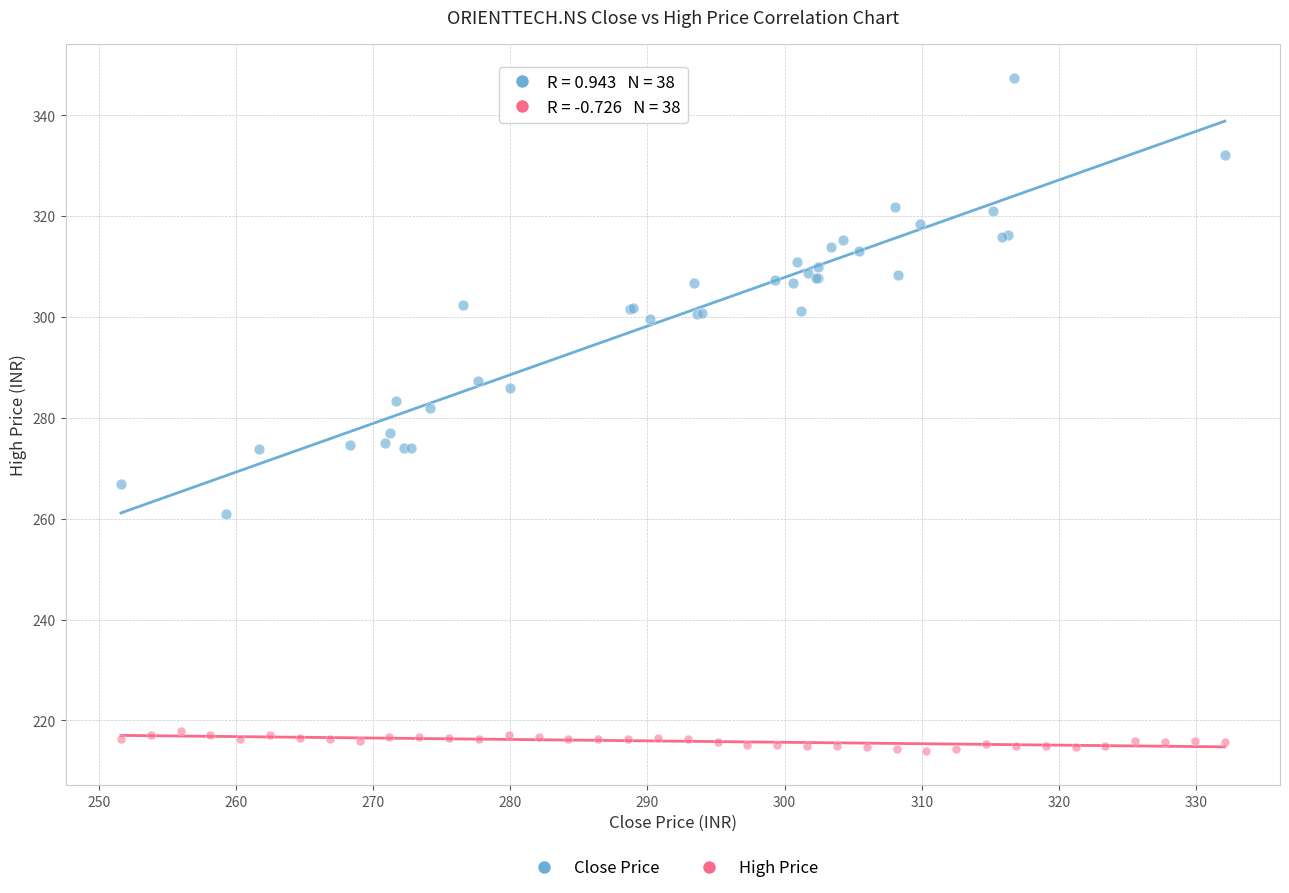

Which series contains the highest Y value?

Close Price